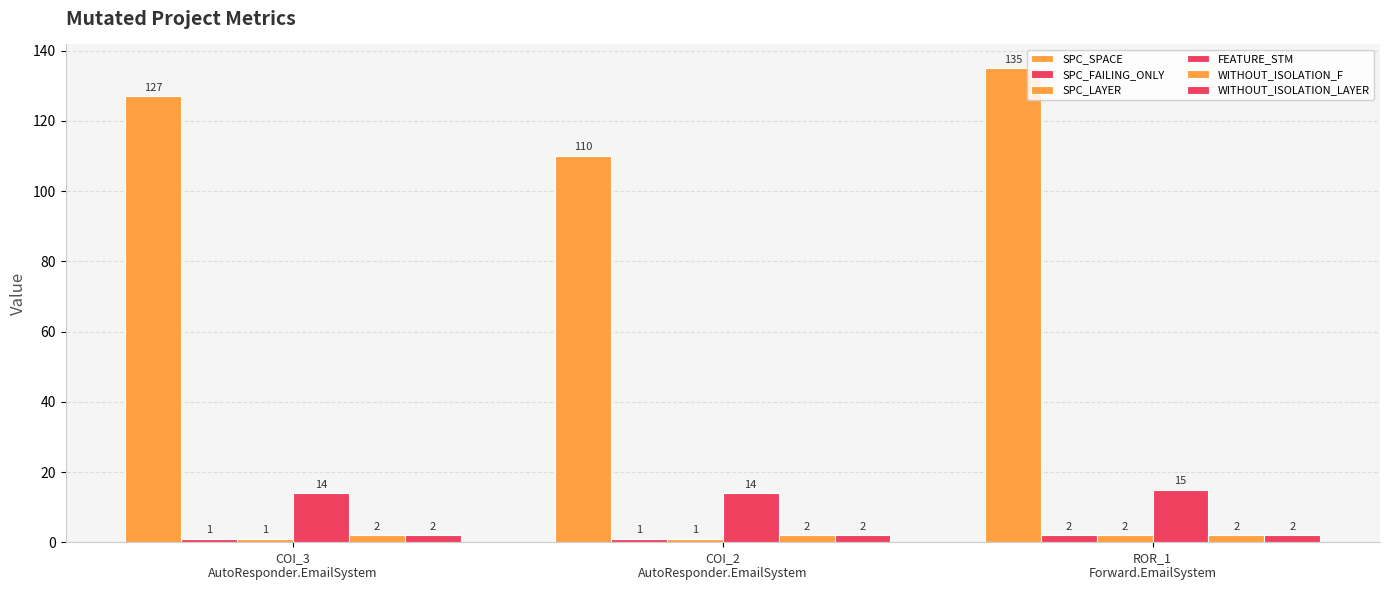

How many SPC_FAILING_ONLY values are between 1 and 2?

3